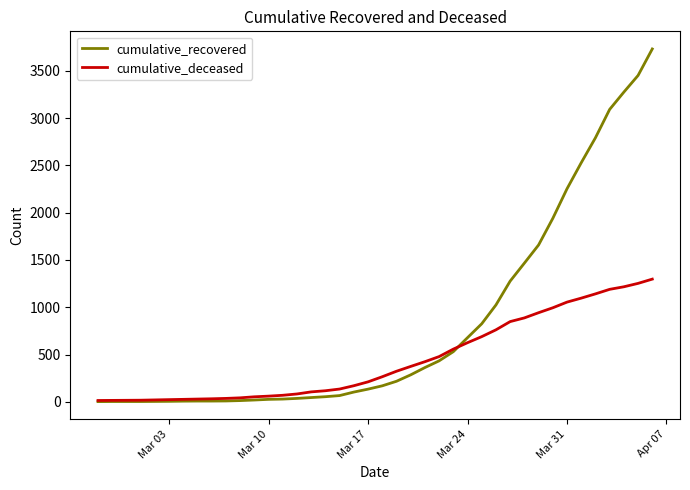

List the series in order of their peak value, lowest first.

cumulative_deceased, cumulative_recovered